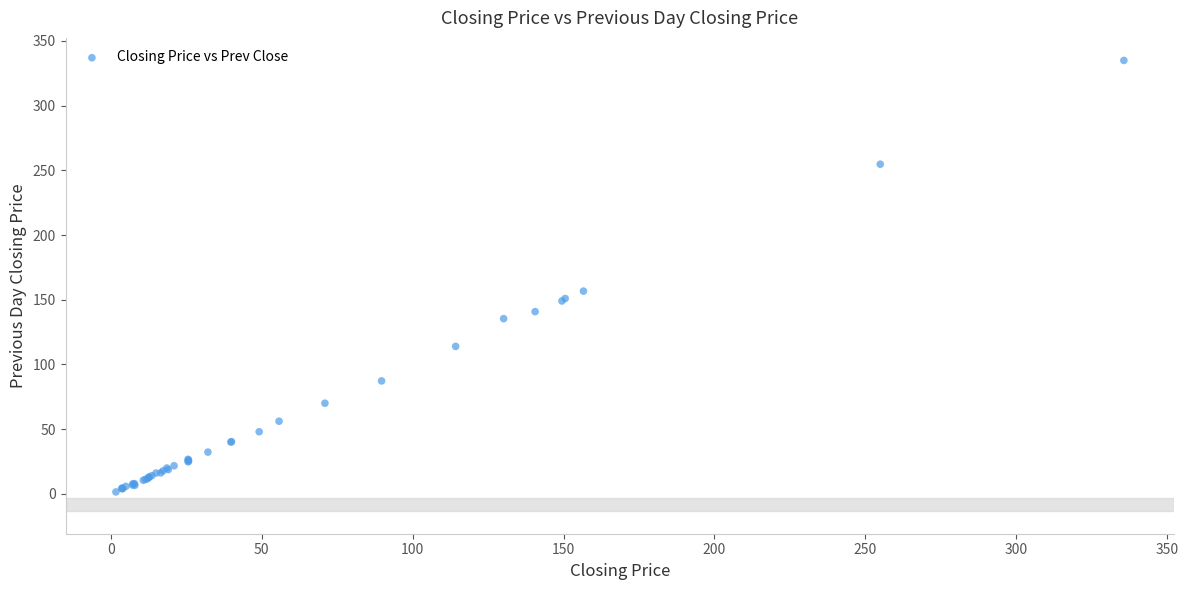

What Y value in the scatter plot is closest to 168?

156.7